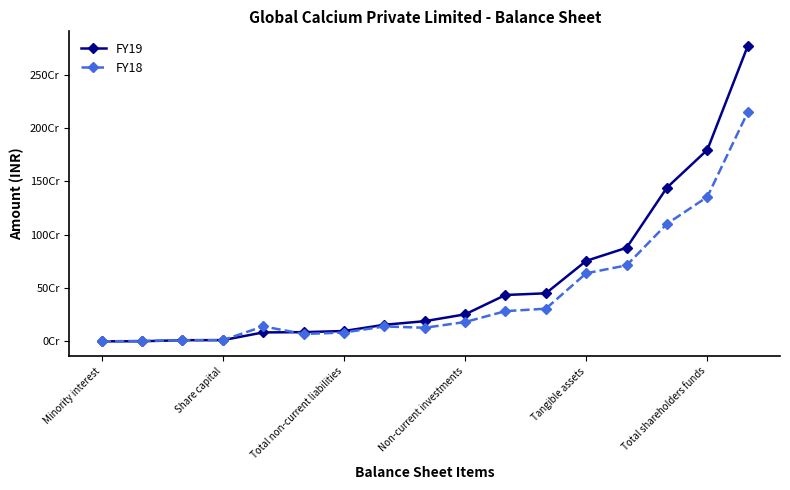

Is this an area chart (filled region under the line)?

No